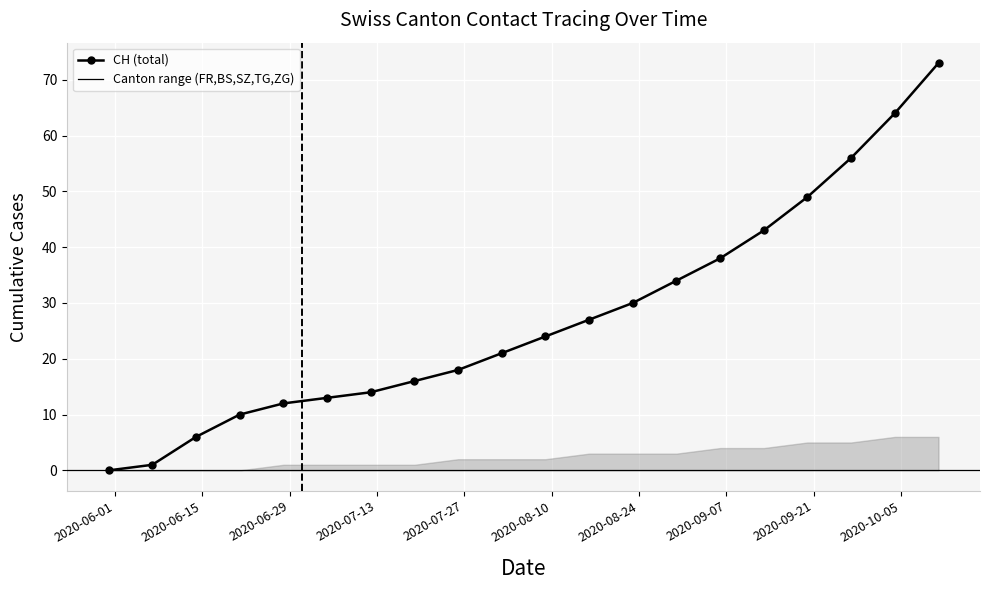

What is the value of the 12th point from the left?

27